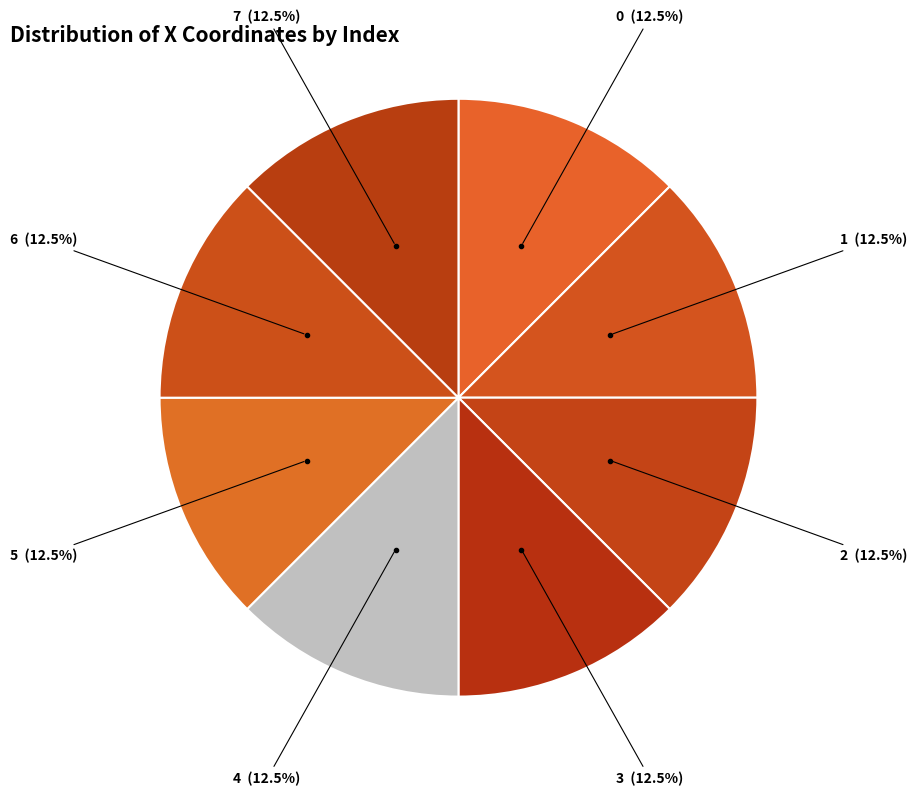

Rank the categories by value from highest to lowest.

4, 2, 7, 6, 0, 1, 3, 5